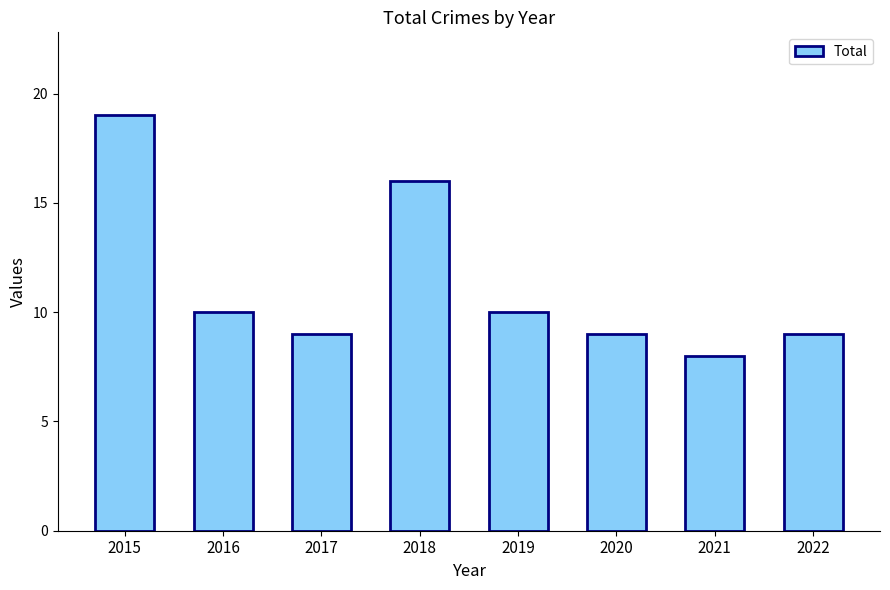

Reading right to left, what are all the values shown in this chart?

2022=9	2021=8	2020=9	2019=10	2018=16	2017=9	2016=10	2015=19